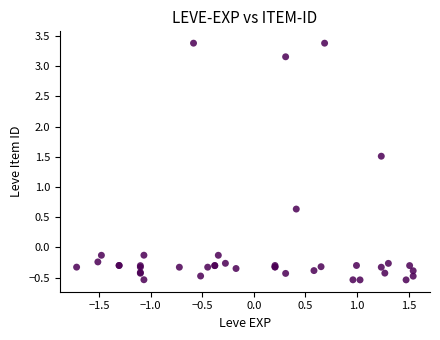

What Y value in the scatter plot is closest to 1?

0.6